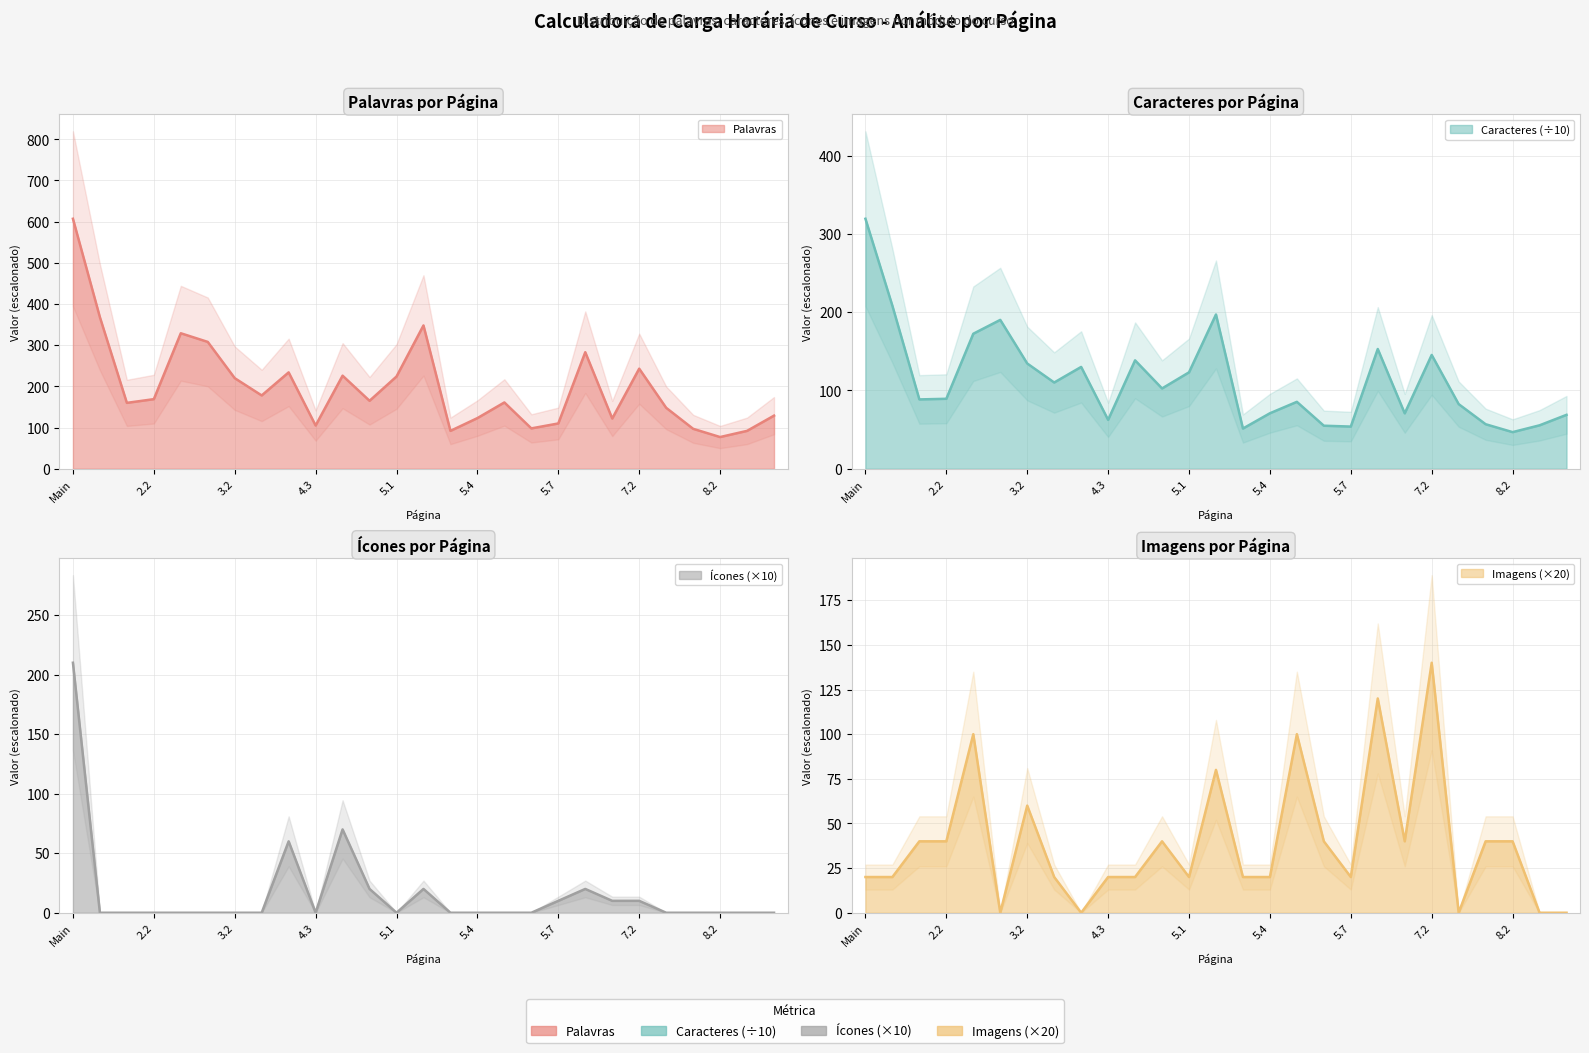

What are all the series names shown in the legend?

Palavras, Caracteres, Icones, Imagens